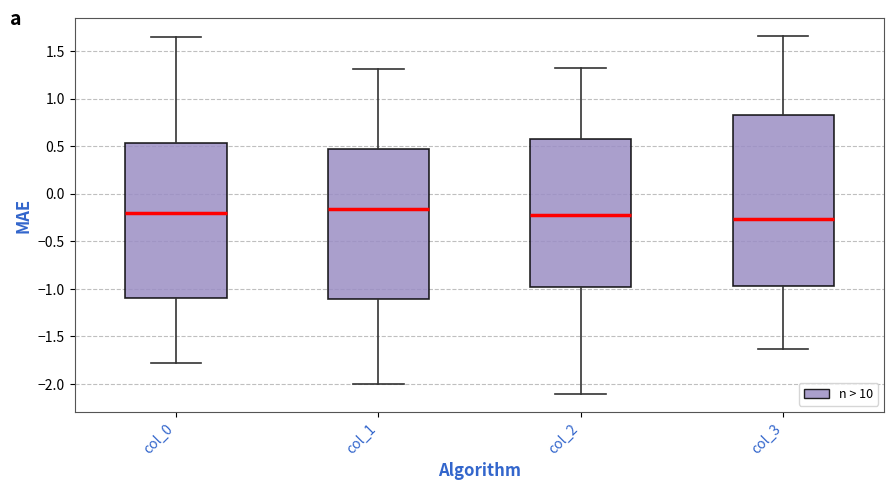

Comparing the boxes themselves (not the whiskers), which one is the tallest?

col_3